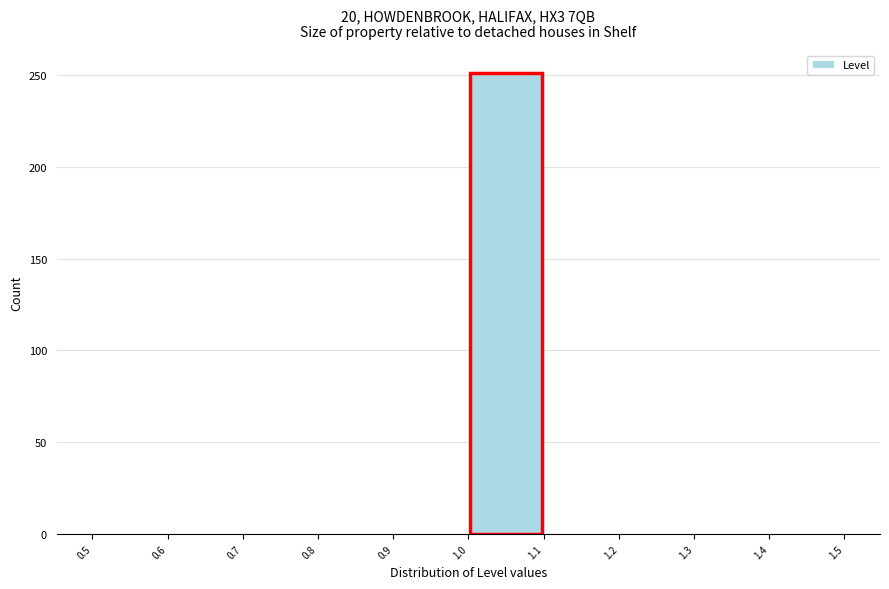

Reading left to right, list every bar in this chart as the range it spans on the x-axis followed by its height. The values are not printed on the chart, so give them approximately, as read against the axis.

0.5 to 0.6: 0
0.6 to 0.7: 0
0.7 to 0.8: 0
0.8 to 0.9: 0
0.9 to 1.0: 0
1.0 to 1.1: 250
1.1 to 1.2: 0
1.2 to 1.3: 0
1.3 to 1.4: 0
1.4 to 1.5: 0